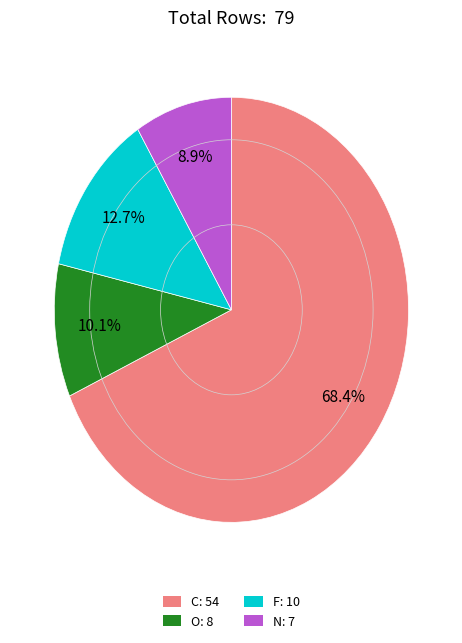

Between F and N, which is larger?

F